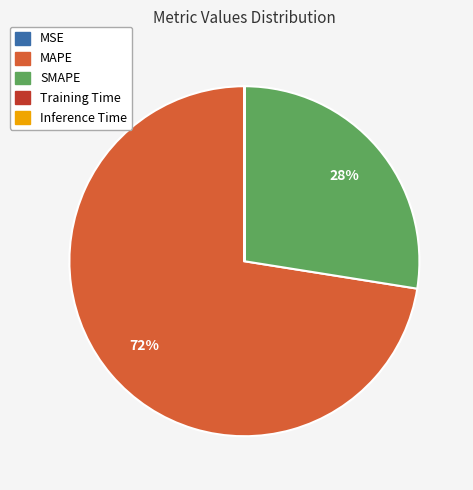

The SMAPE slice represents 19% of the pie. True or false?

False